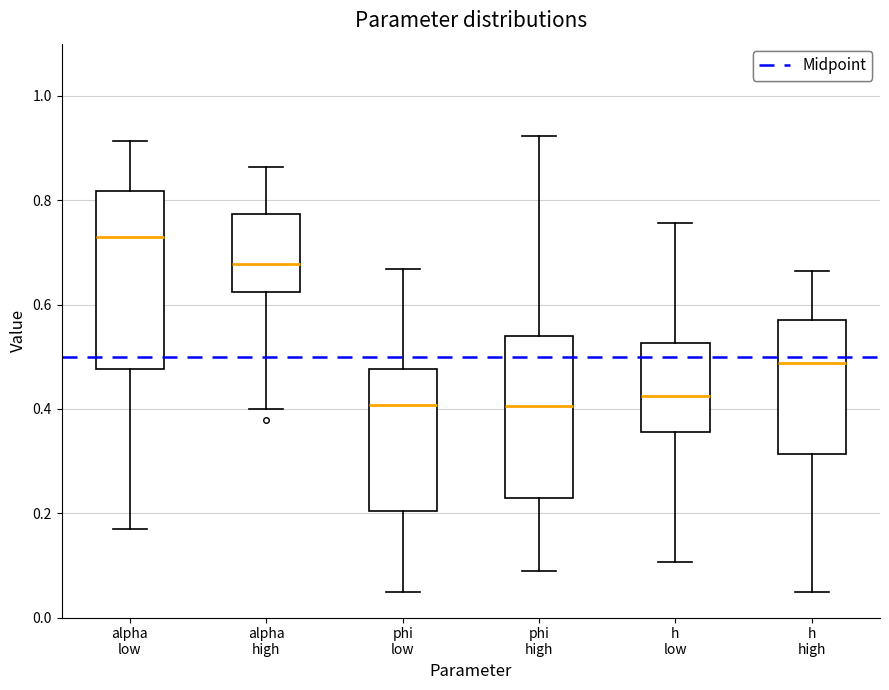

Which box's median line is the highest?

alpha low